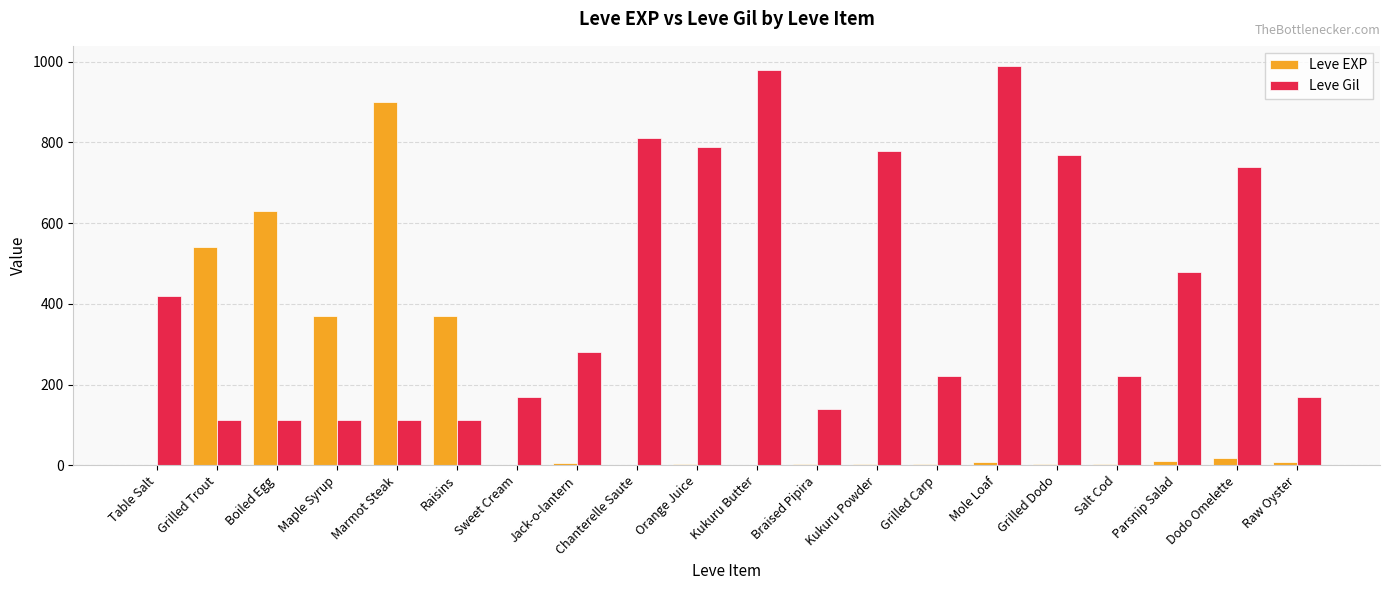

What are all the series names shown in the legend?

Leve EXP, Leve Gil